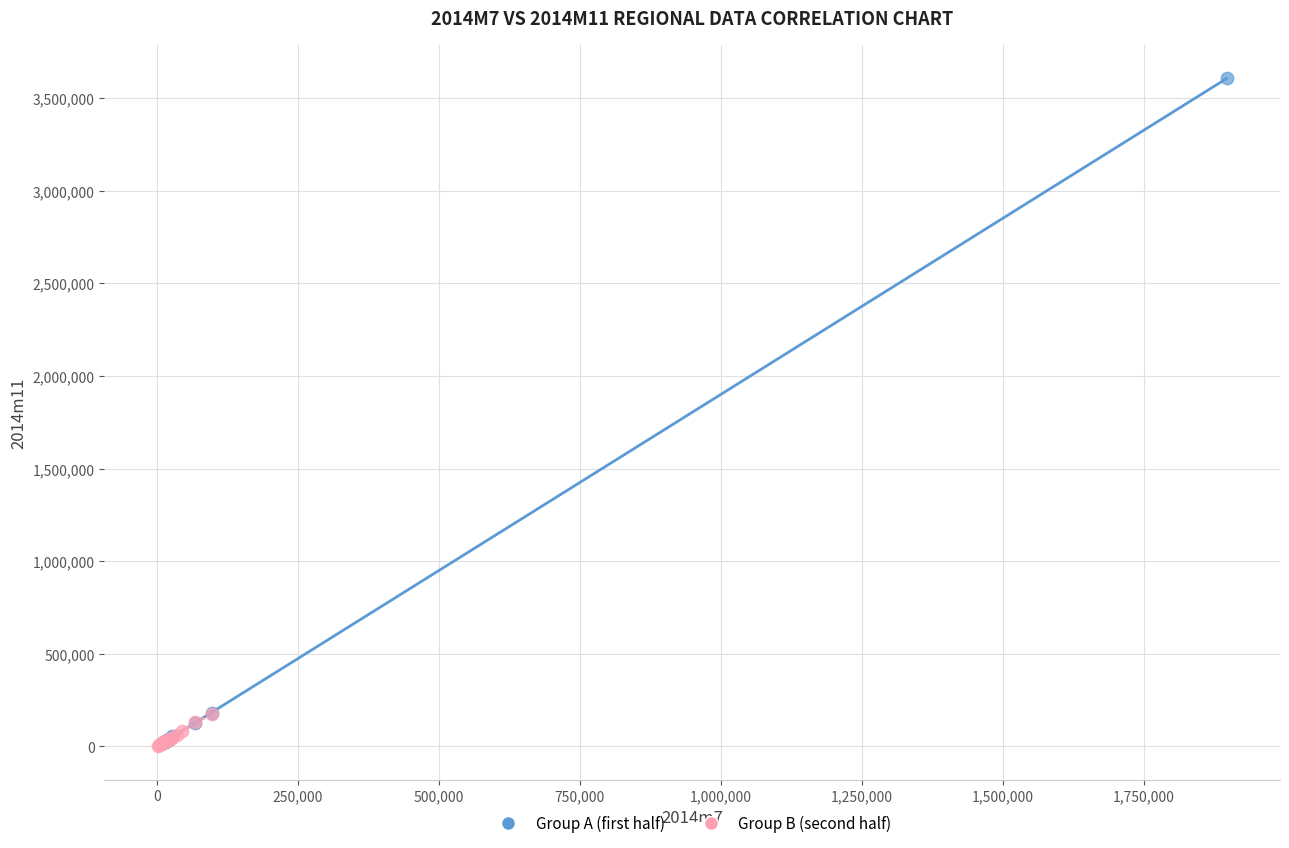

Which series has the largest Y range (max minus min)?

Group A (first half)